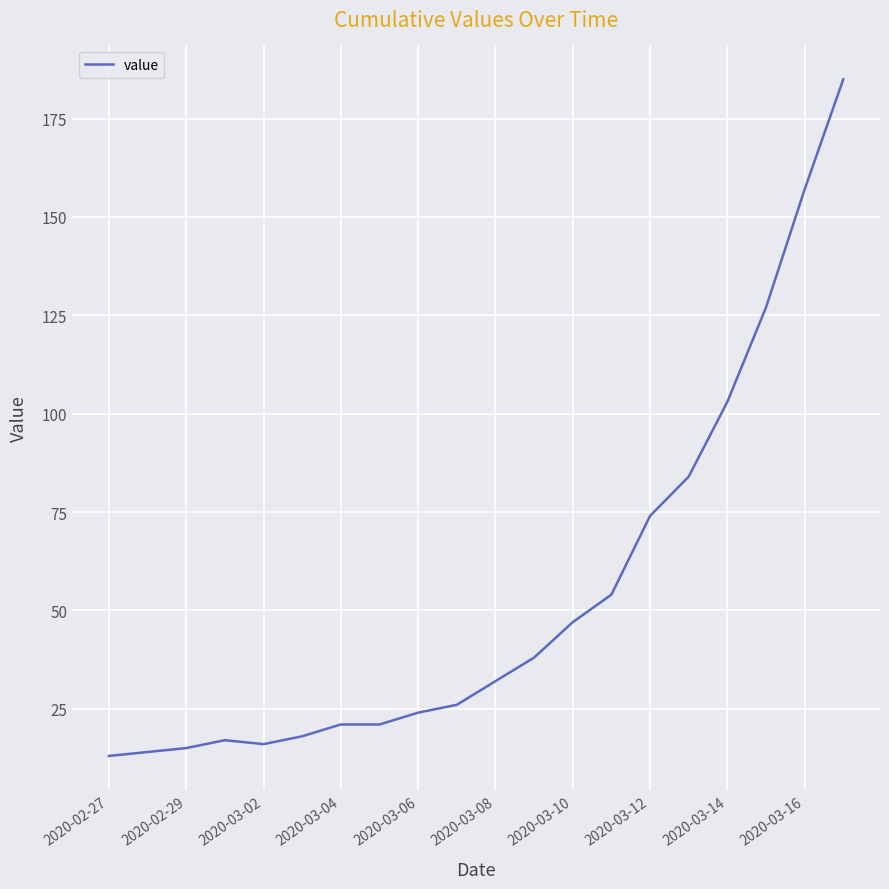

What is the greatest value displayed?

185